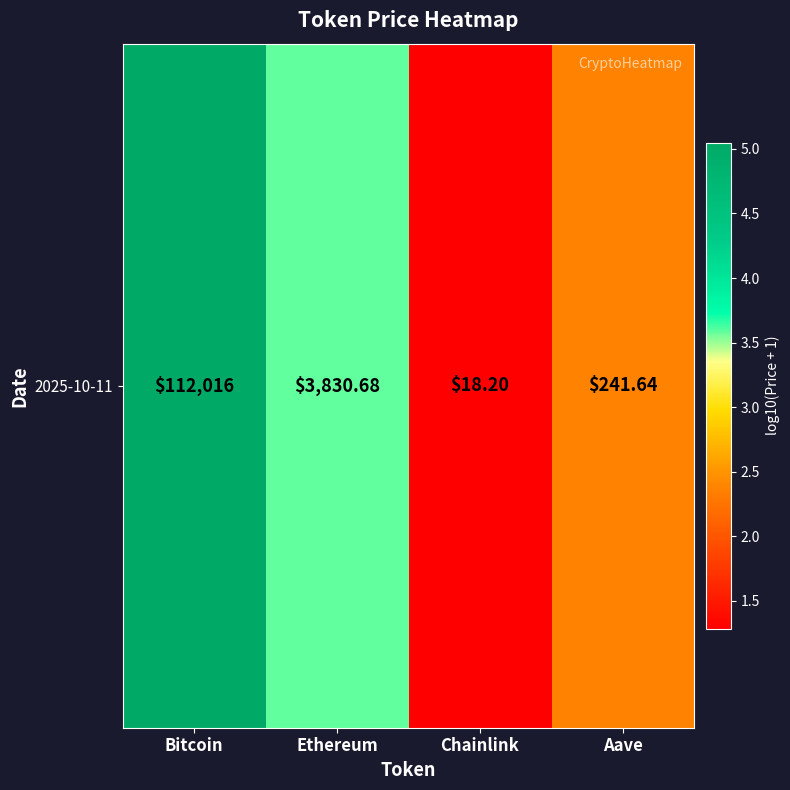

Which label corresponds to the smallest value in the chart?

Chainlink